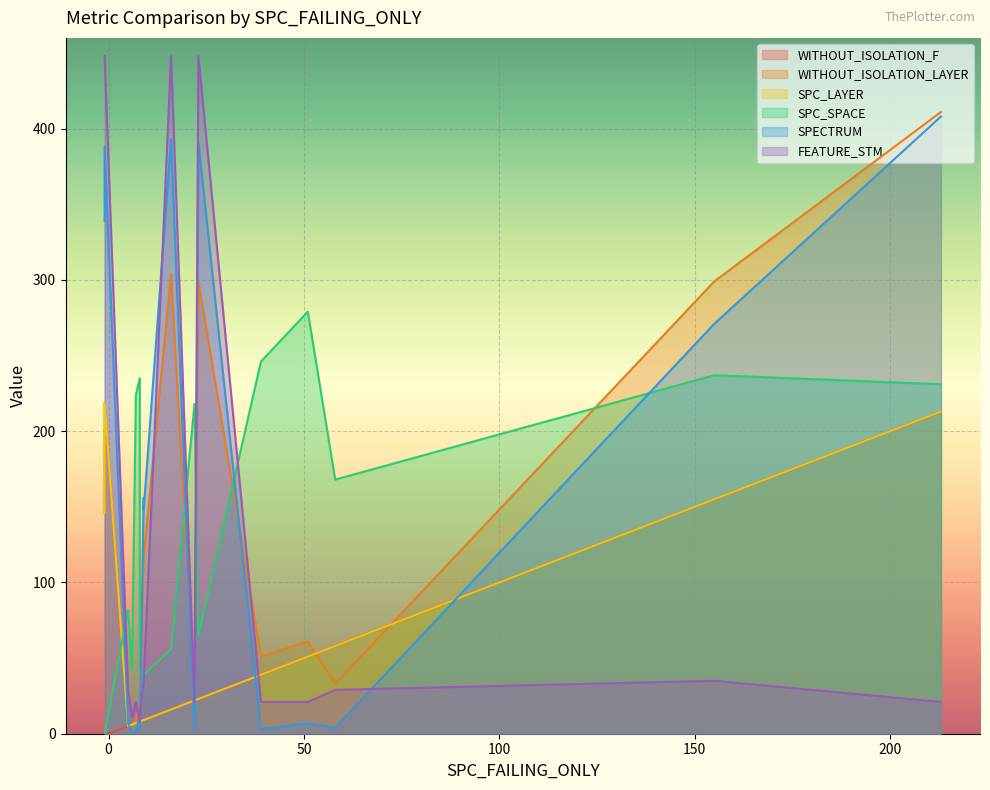

What are all the series names shown in the legend?

WITHOUT_ISOLATION_F, WITHOUT_ISOLATION_LAYER, SPC_LAYER, SPC_SPACE, SPECTRUM, FEATURE_STM